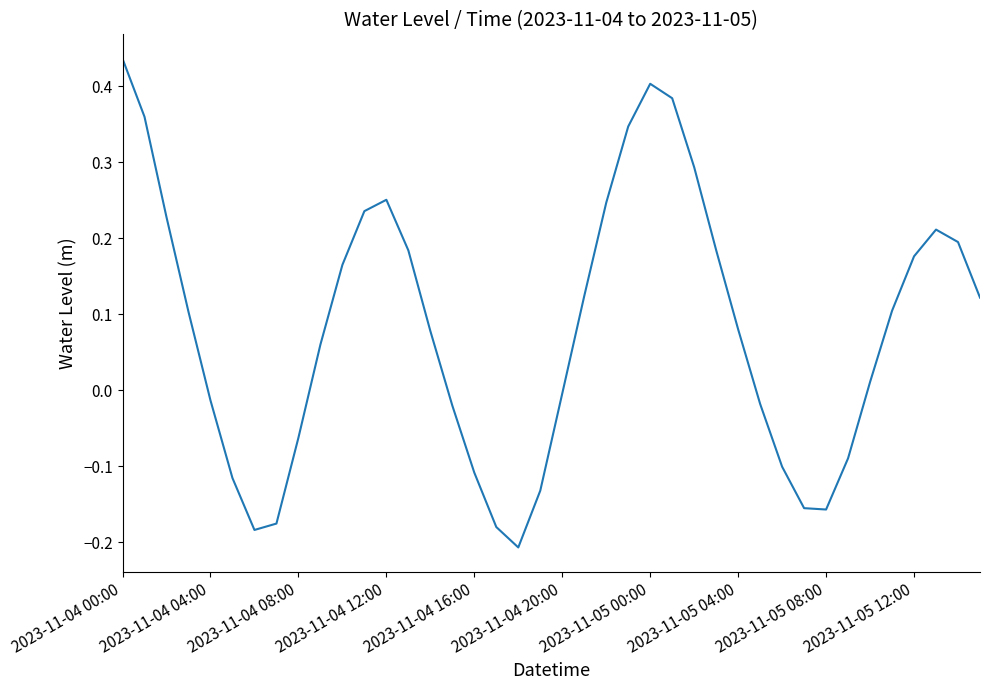

What is the difference between the maximum and minimum values?

0.6